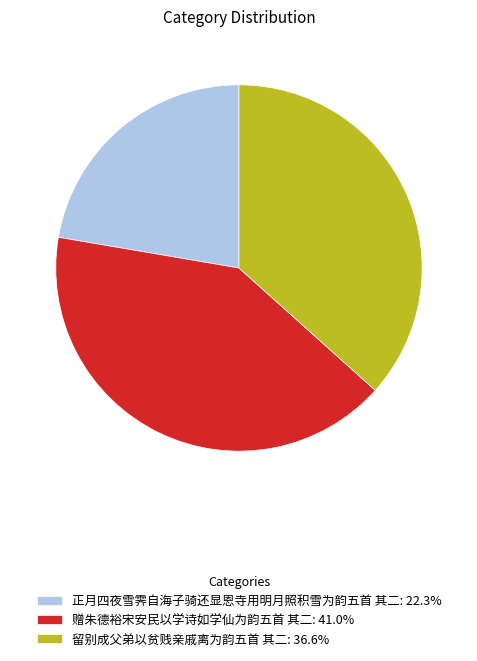

How many segments does this pie chart have?

3